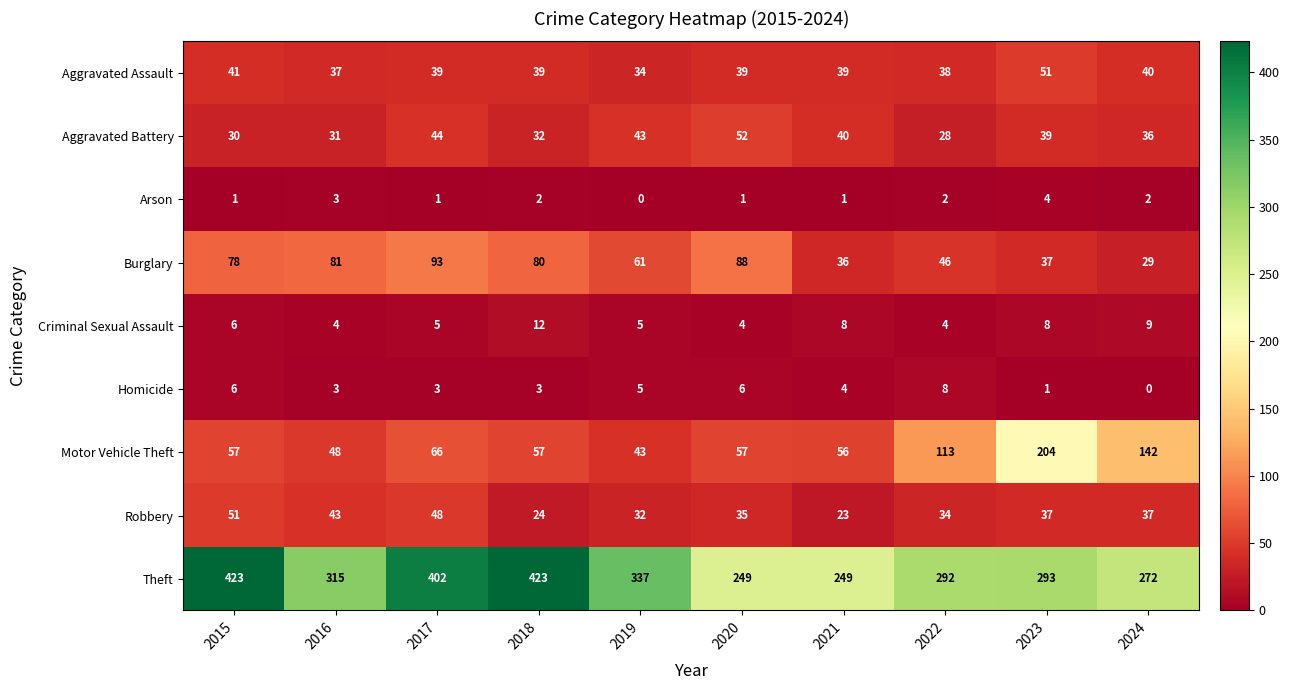

How many data points does each series have?

10